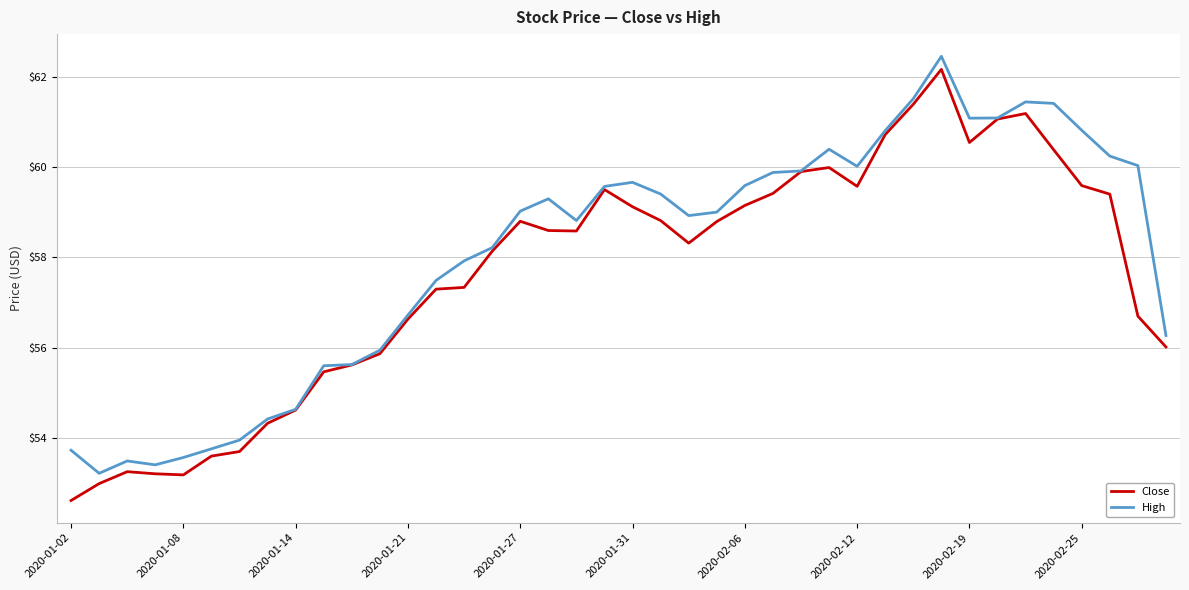

What are all the series names shown in the legend?

Close, High